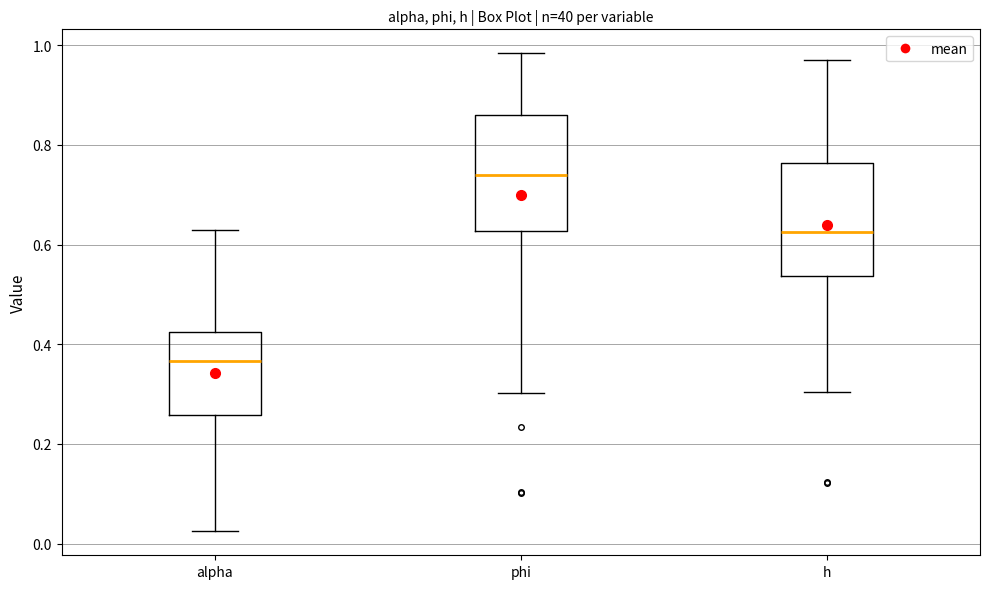

Reading left to right, read every box against the y-axis: the position of its median line, the range the box covers, and the ends of its whiskers. The values are not printed on the chart, so give them approximately, as read against the axis.

alpha: median 0.36, box 0.26 to 0.42, whiskers 0.02 to 0.62
phi: median 0.74, box 0.62 to 0.86, whiskers 0.30 to 0.98
h: median 0.62, box 0.54 to 0.76, whiskers 0.30 to 0.98